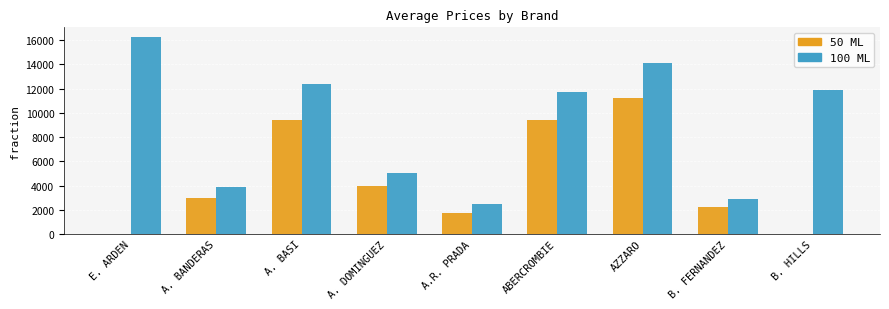

Is the value of 100 ML at AZZARO greater than the value of 50 ML at A.R. PRADA?

Yes